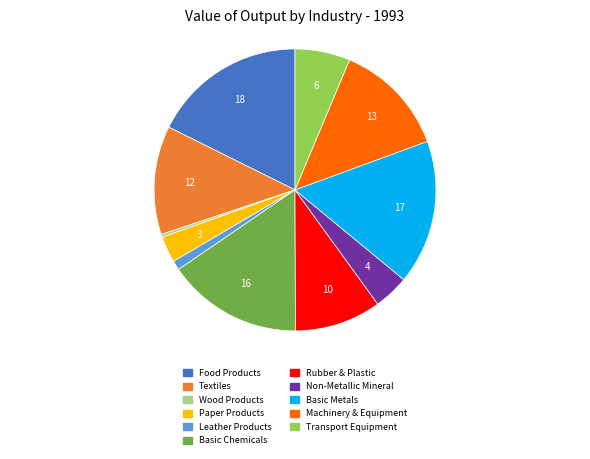

Rank the categories by value from highest to lowest.

Food Products, Basic Metals, Basic Chemicals, Machinery & Equipment, Textiles, Rubber & Plastic, Transport Equipment, Non-Metallic Mineral, Paper Products, Leather Products, Wood Products